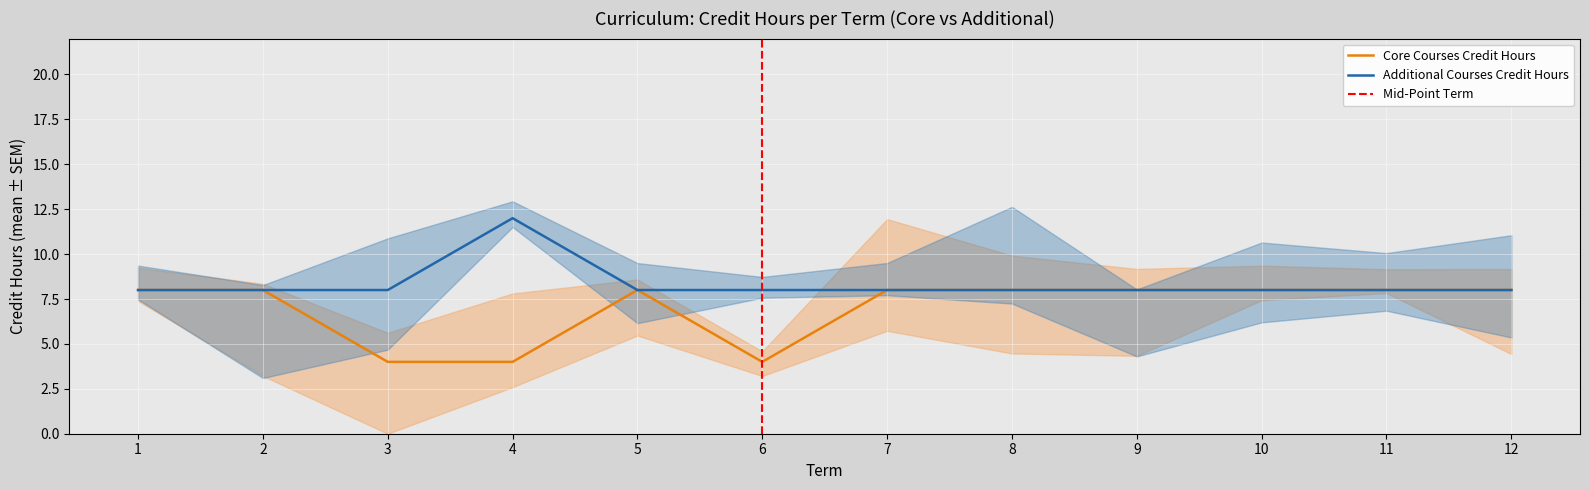

What is the difference between the maximum and minimum values in the Credit Hours per Term series?

8